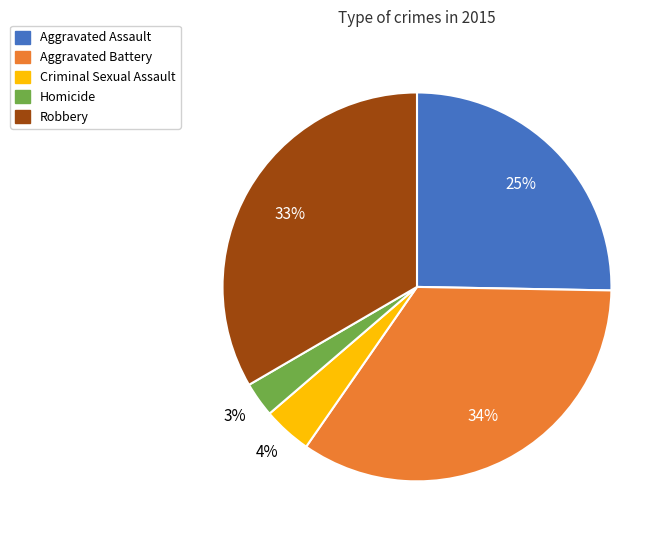

Combined, do Criminal Sexual Assault and Aggravated Assault account for over 50%?

No